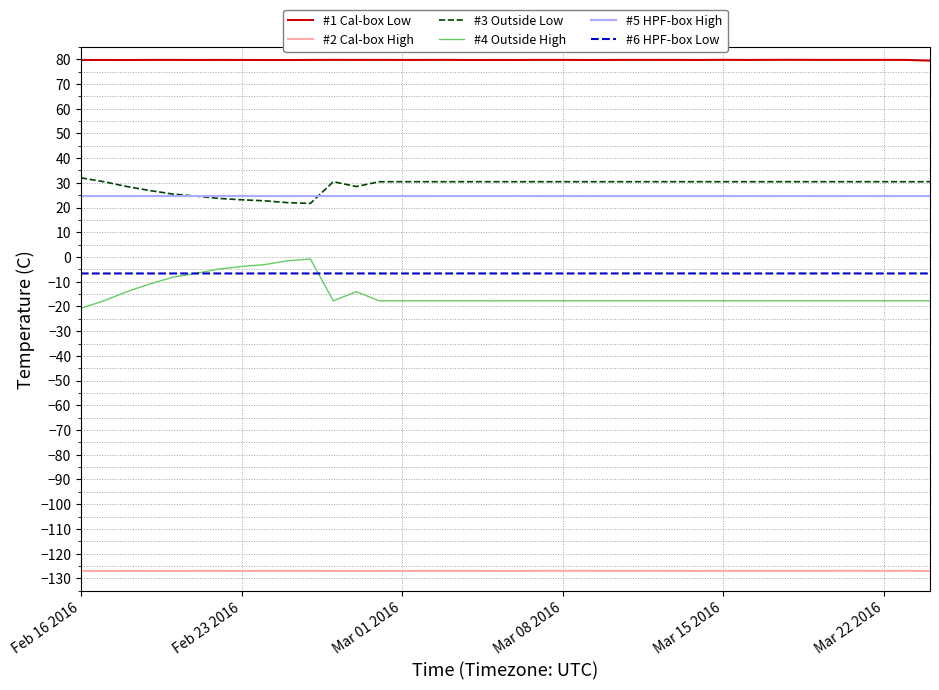

Which series has the widest spread of values?

#4 Outside High